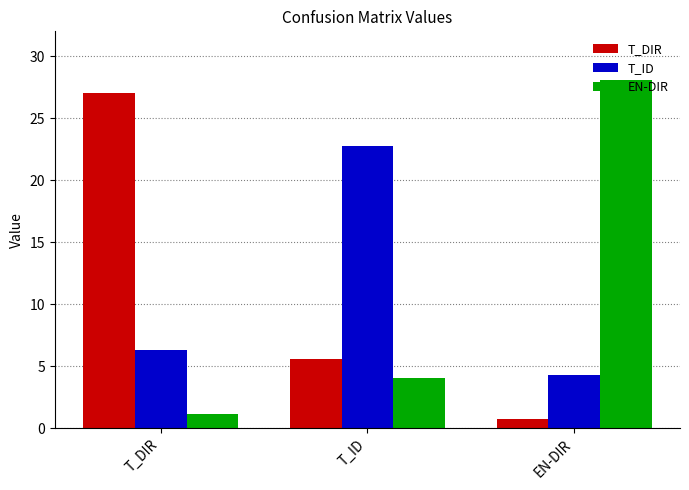

How many series are shown in this chart?

3